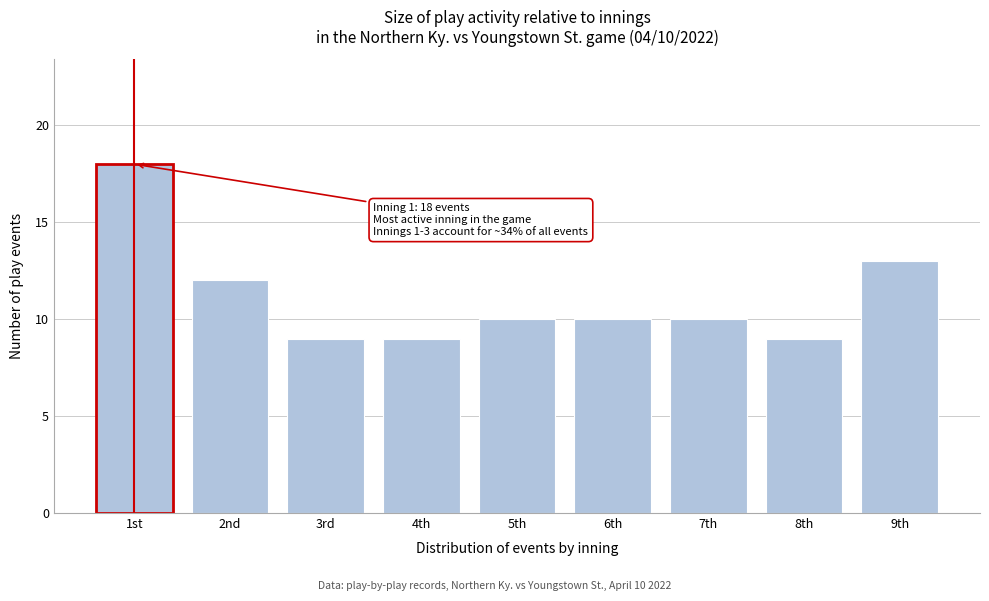

Reading left to right, list all the values displayed in this chart.

18	12	9	9	10	10	10	9	13